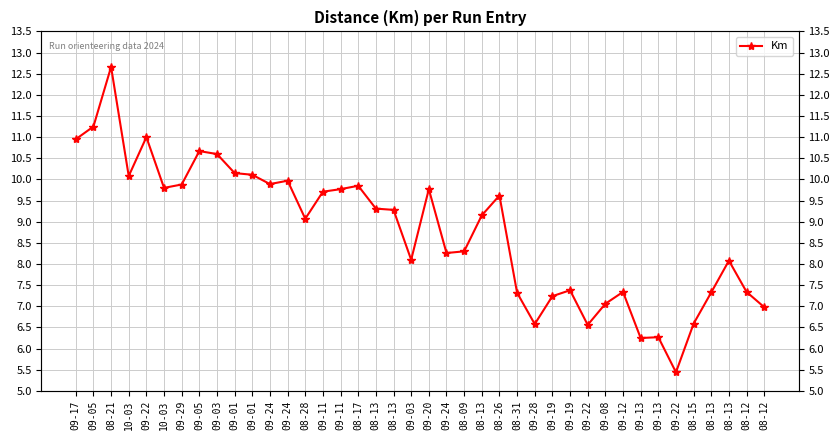

What is the difference between the maximum and minimum values?

7.2